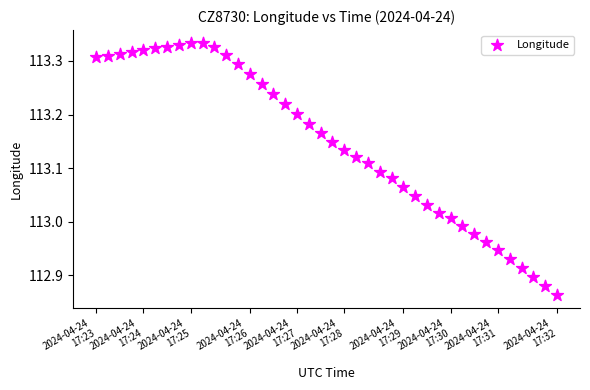

What is the range of Y values (max minus min)?

0.5